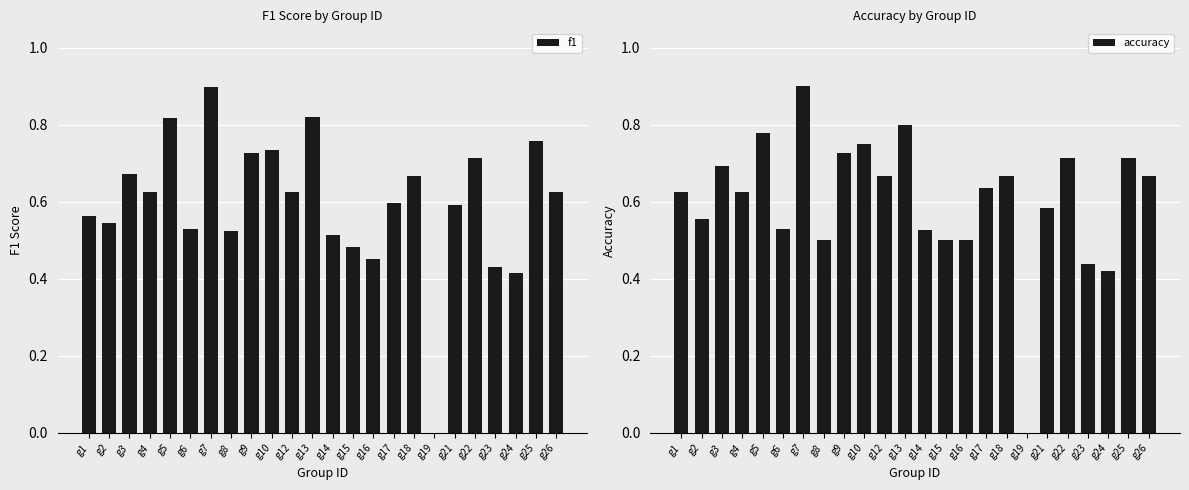

Read the f1 value at g3.

0.7